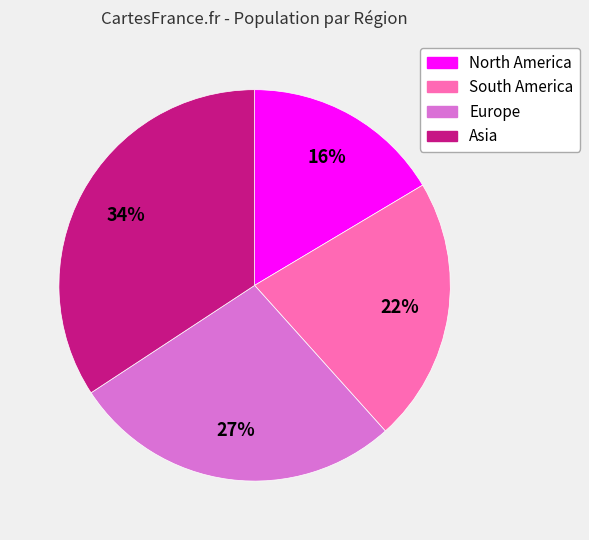

Does any single category account for the majority?

No